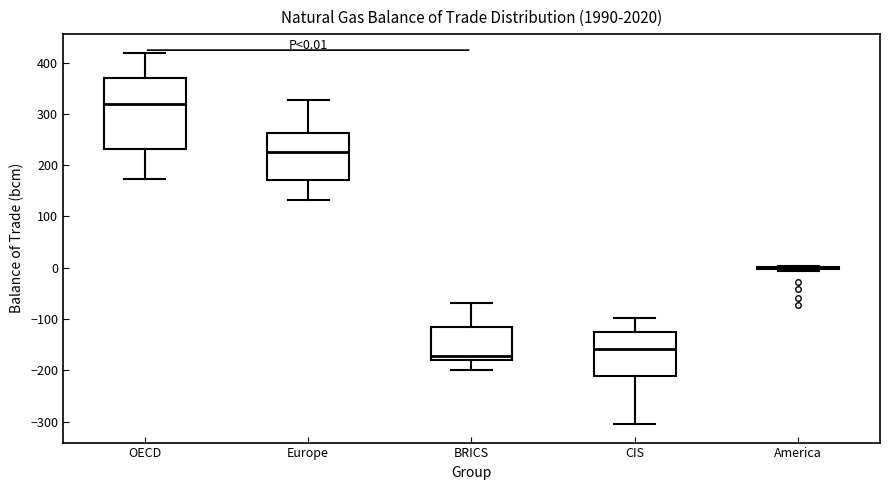

Which box is the tallest, from its lower edge to its upper edge?

OECD